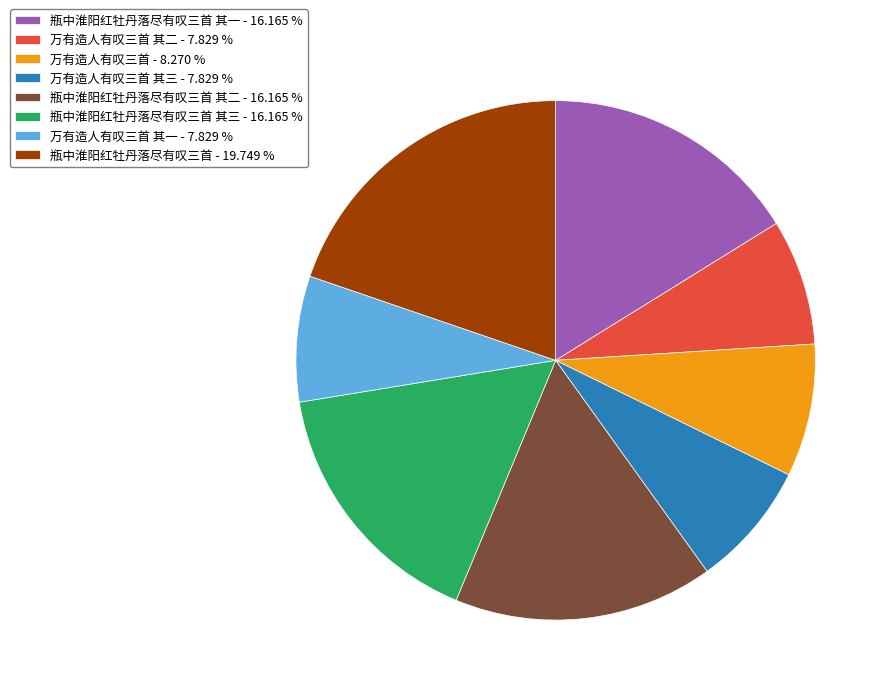

Does any single category account for the majority?

No